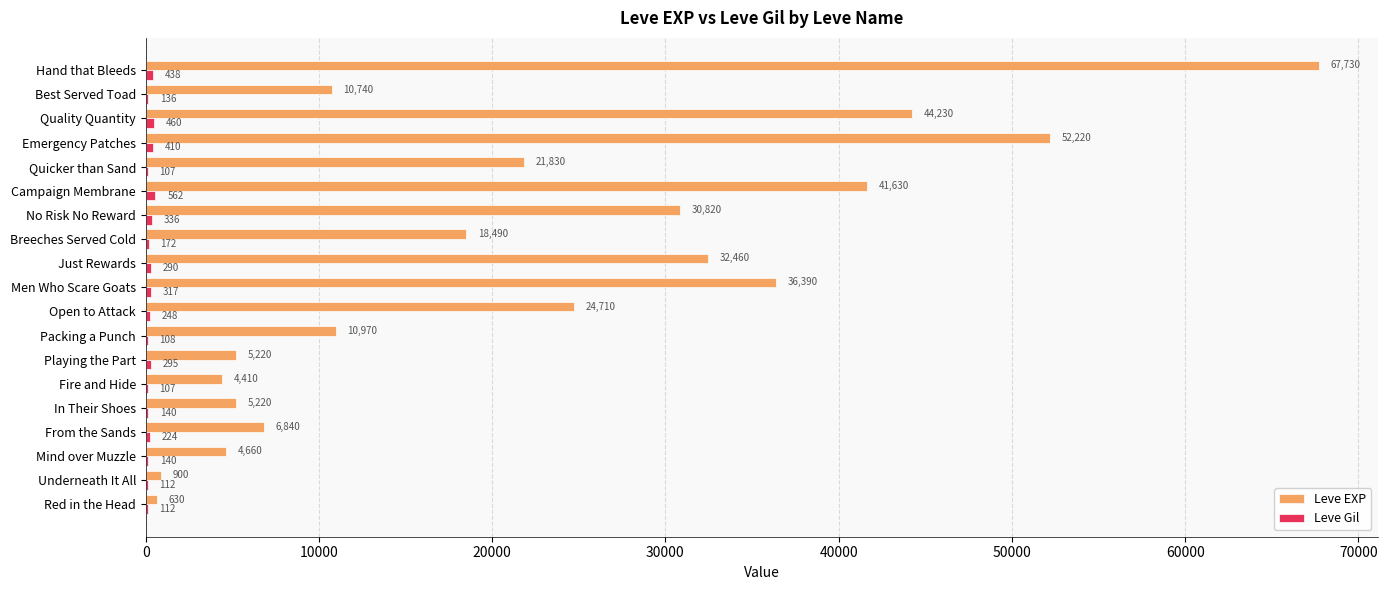

Which series changed the most between Red in the Head and Hand that Bleeds?

Leve EXP